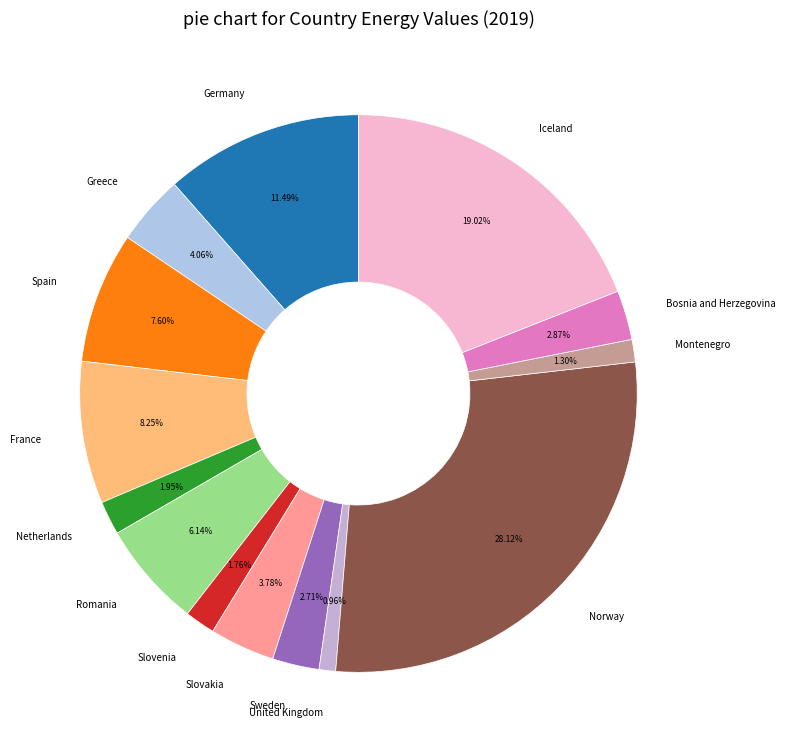

What percentage is the Germany slice, to the nearest percent?

11%